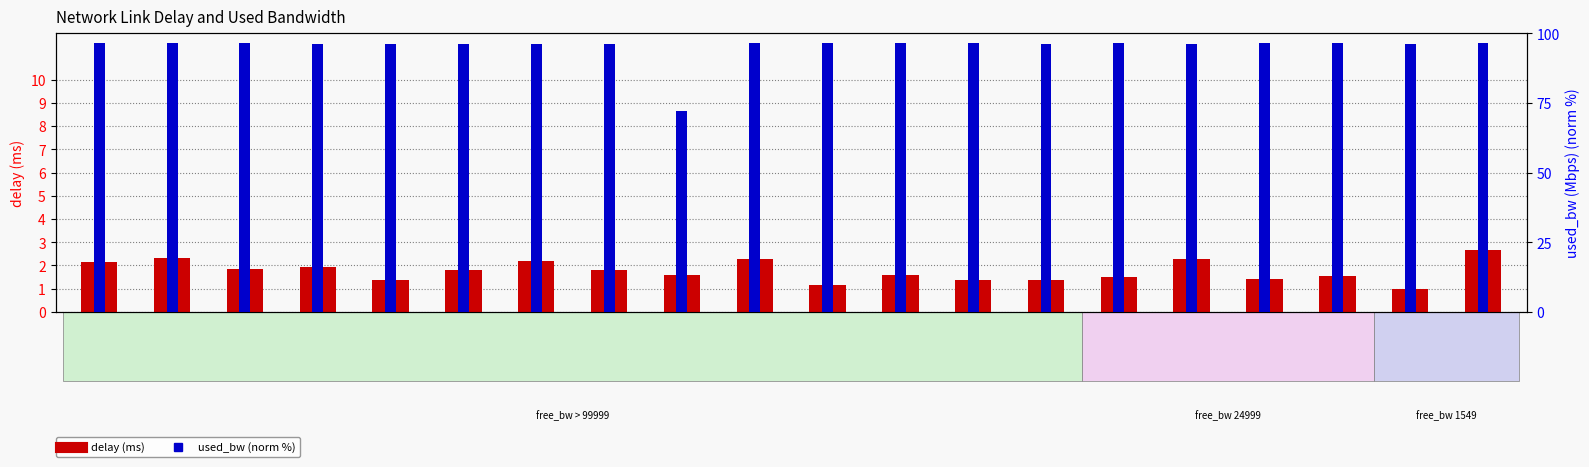

Rank the series by their maximum value, from lowest to highest.

delay (ms), used_bw (norm %)